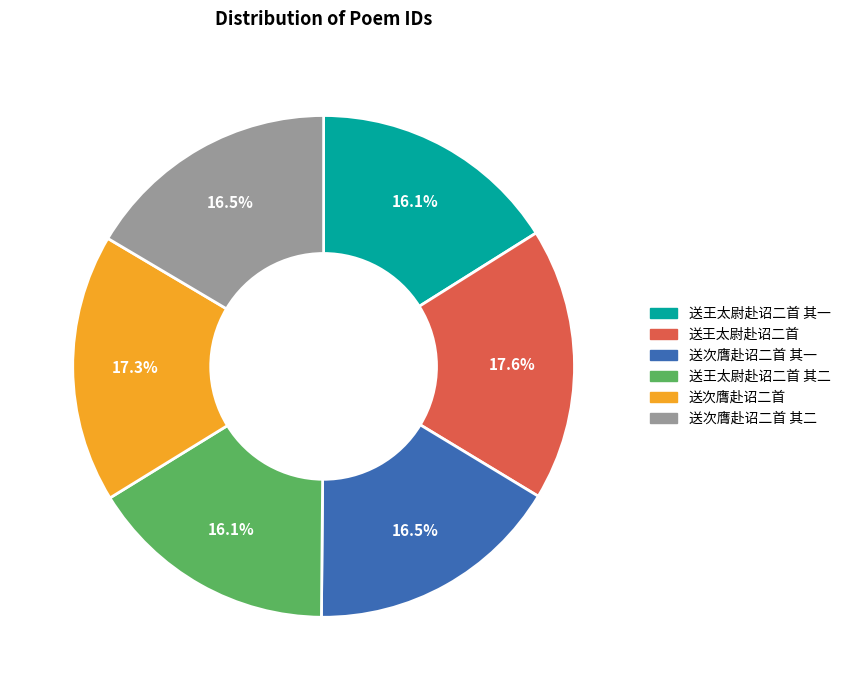

Is there a majority slice in this chart?

No